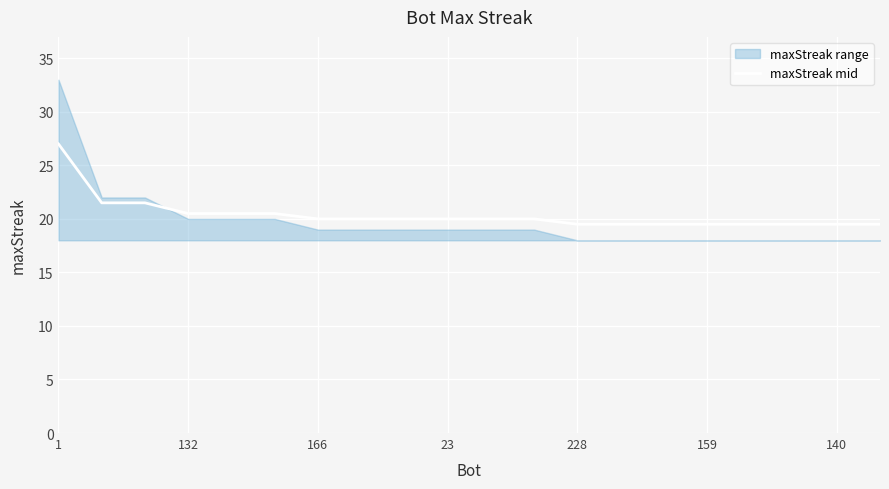

What is the highest value of the maxStreak mid series?

27.0